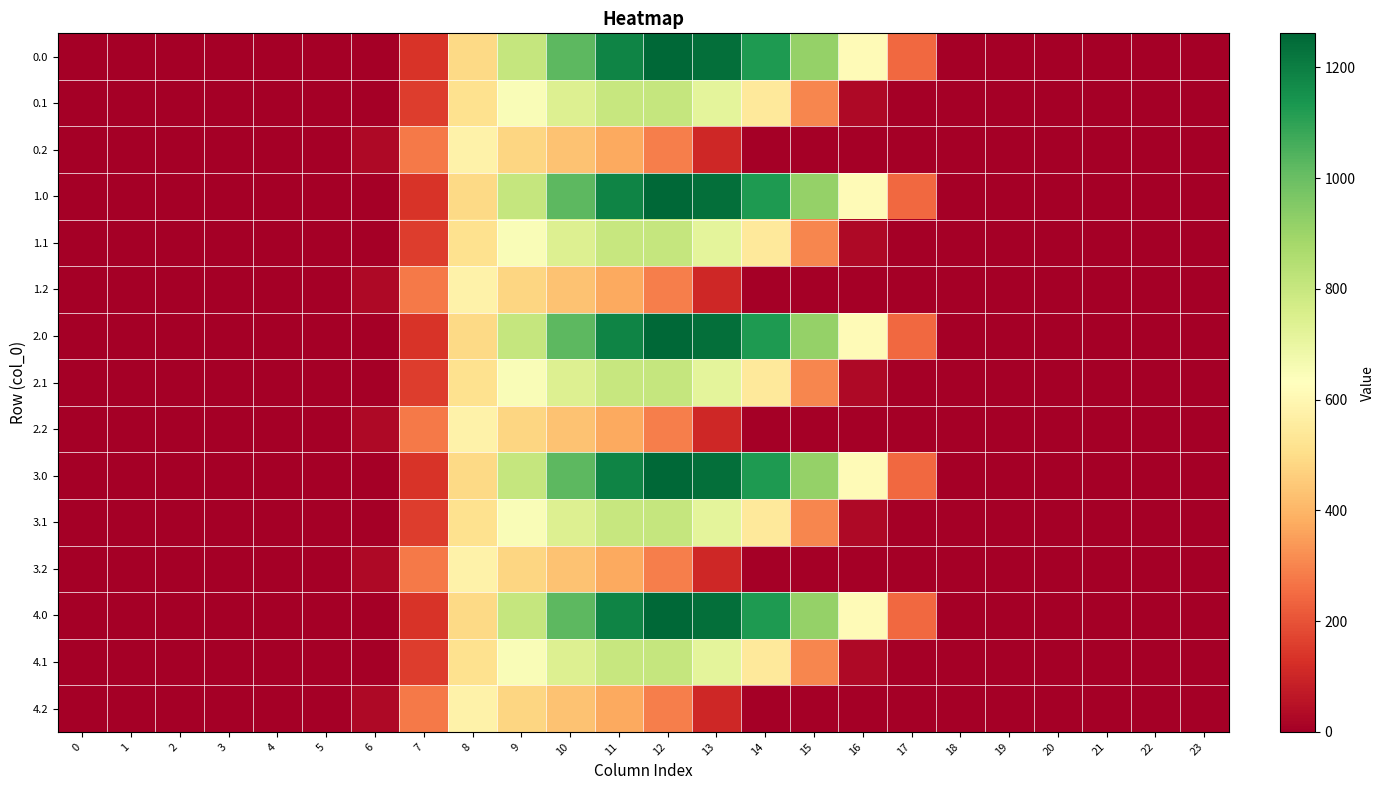

Rank the series at 13 from lowest to highest value.

0.2, 1.2, 2.2, 3.2, 4.2, 0.1, 1.1, 2.1, 3.1, 4.1, 0.0, 1.0, 2.0, 3.0, 4.0